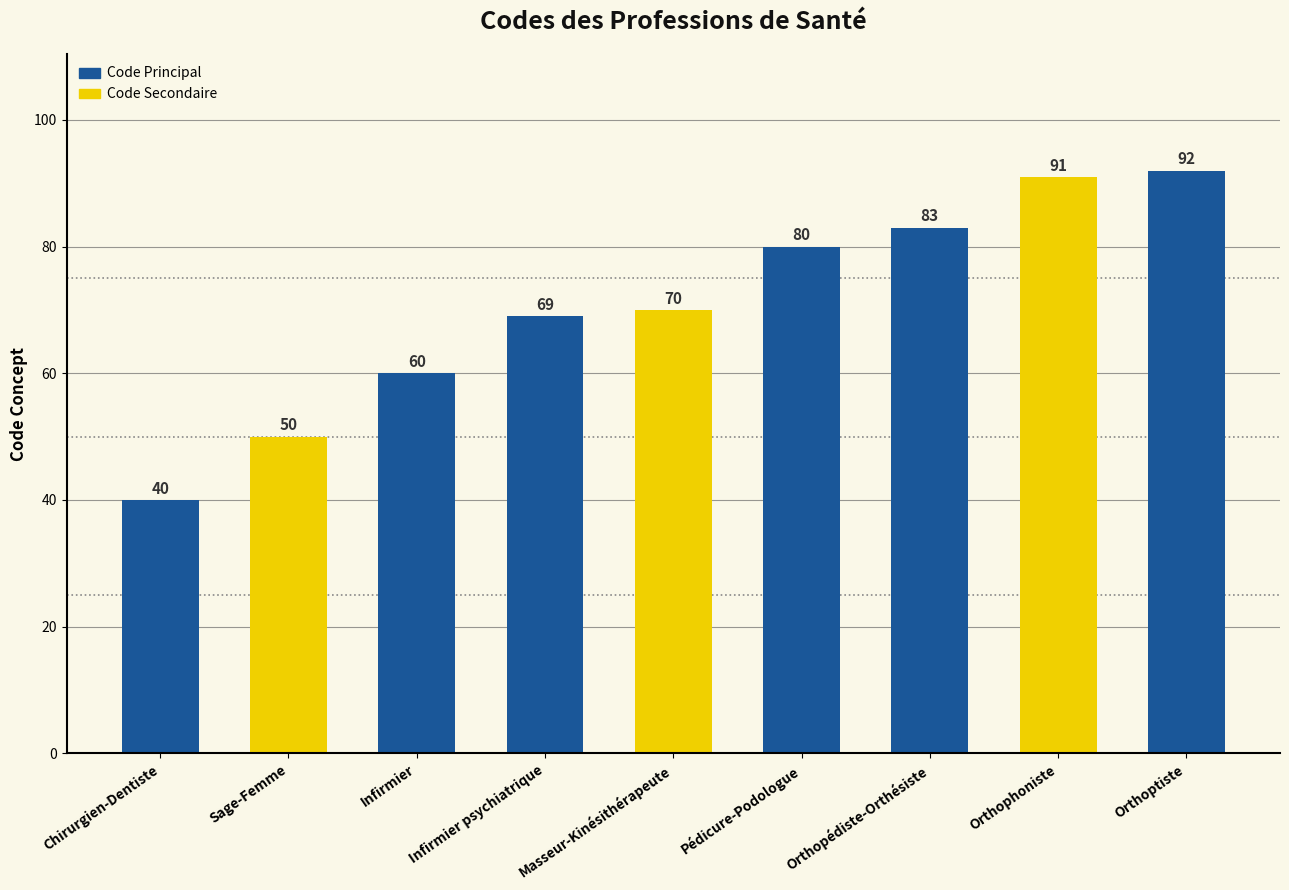

What is the minimum value shown in the chart?

40